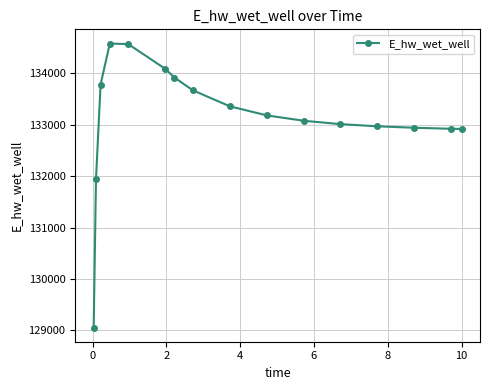

How many data points are less than 133183?

8